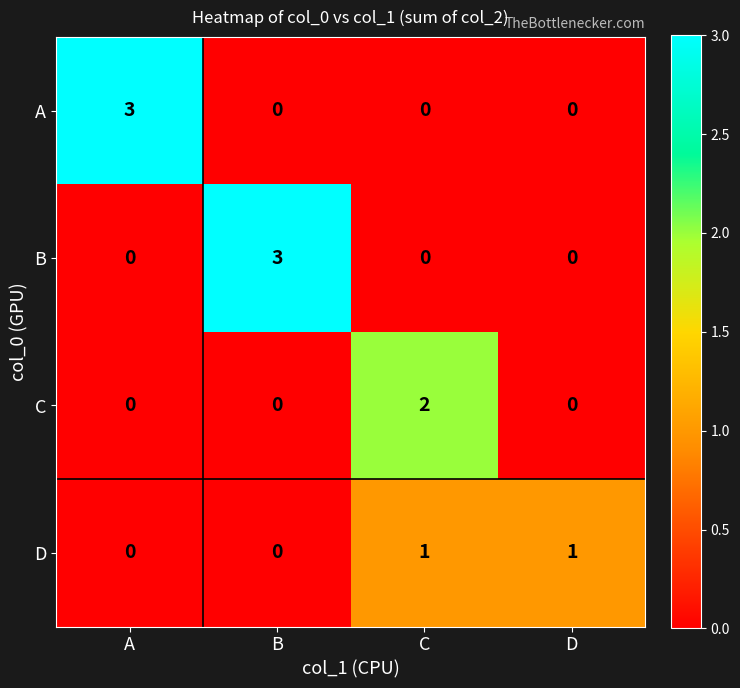

What is the total value across all series at A?

3